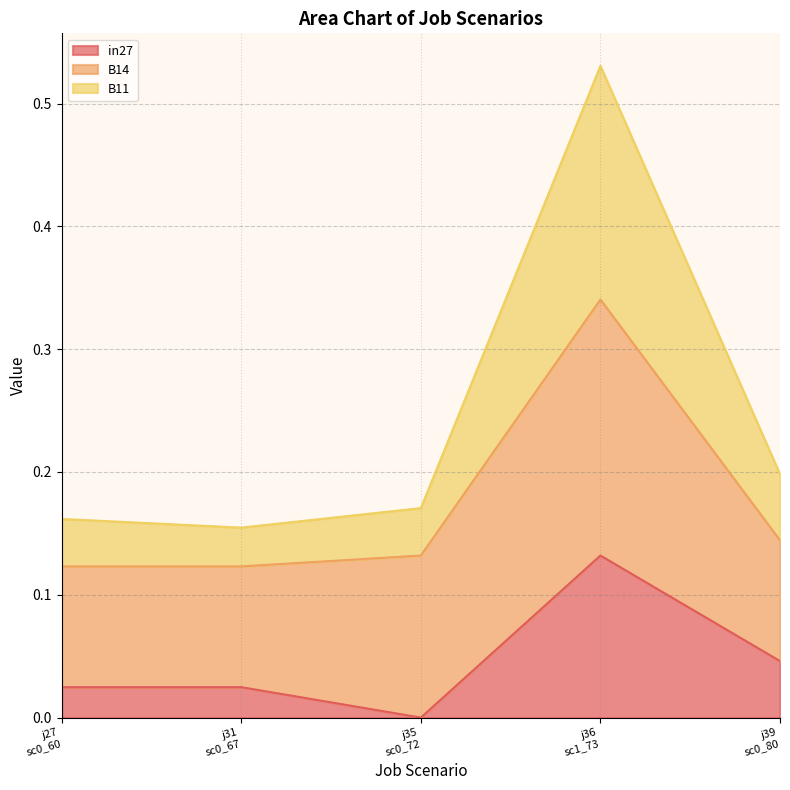

Which series has the widest spread of values?

B11